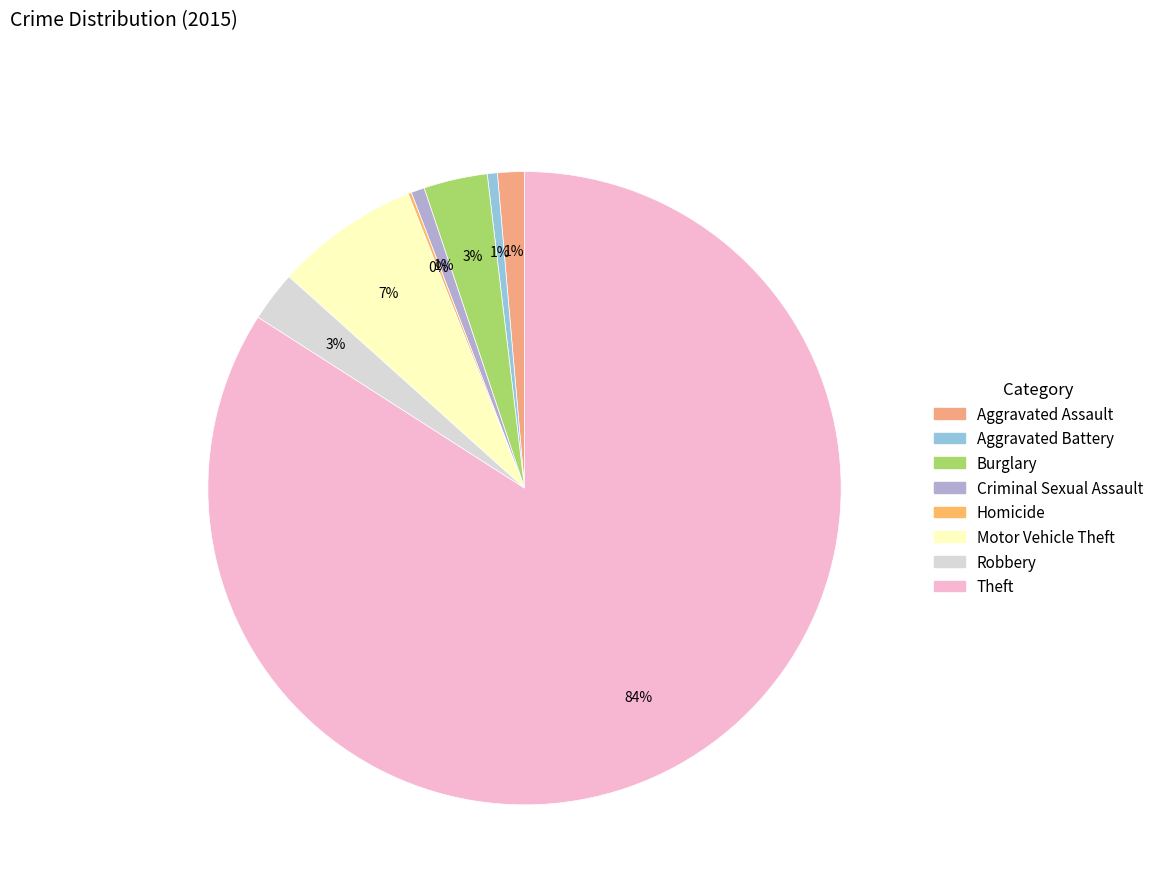

To the nearest percent, what is the difference between the largest and smallest slice percentages?

84%